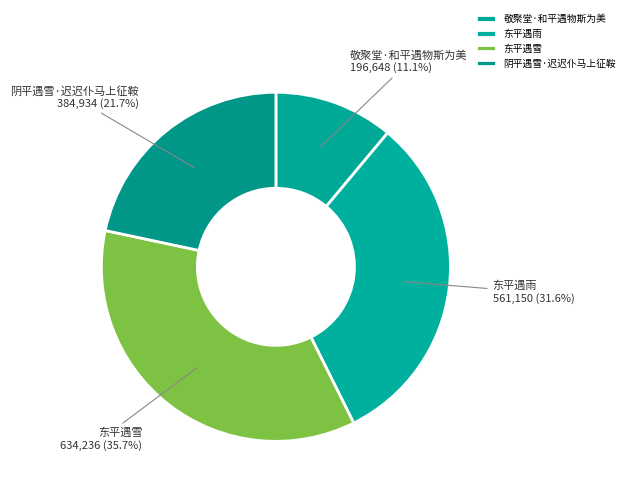

Which category has the biggest portion of the pie?

东平遇雪